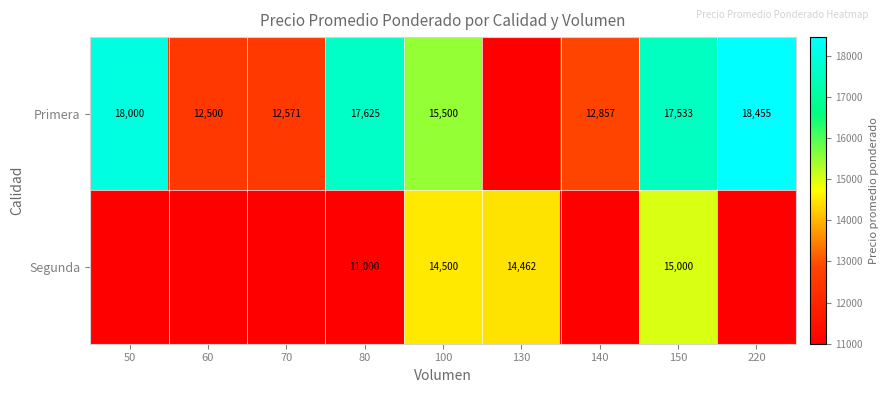

At how many categories does at least one series exceed 13023?

6